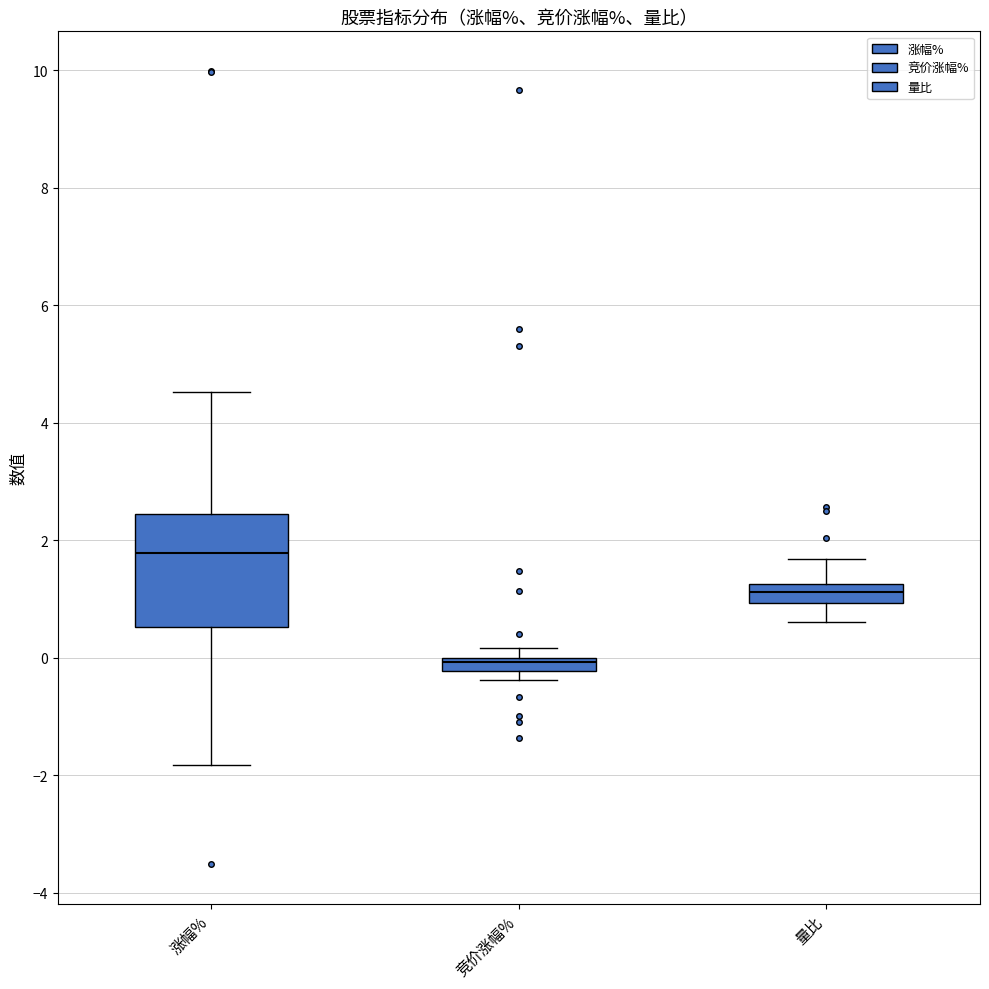

Where is the upper edge of the box for 竞价涨幅% on the y-axis? The values are not printed on the chart, so give them approximately, as read against the axis.

0.0